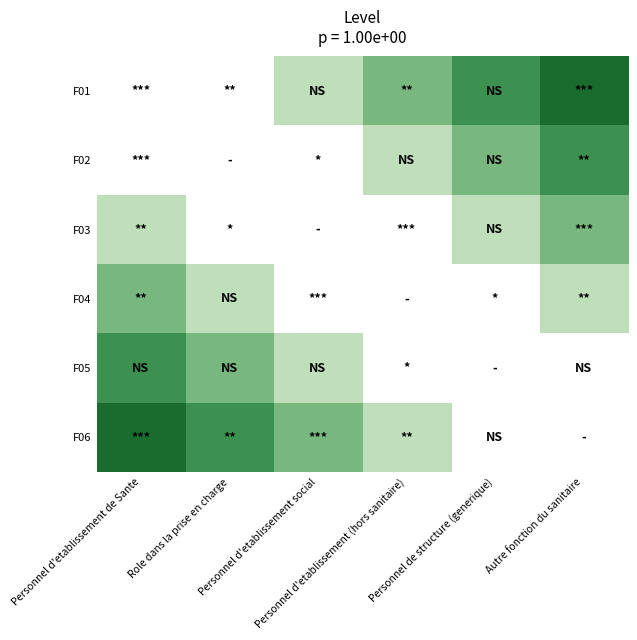

List the series in order of their peak value, lowest first.

F03, F04, F01, F02, F05, F06